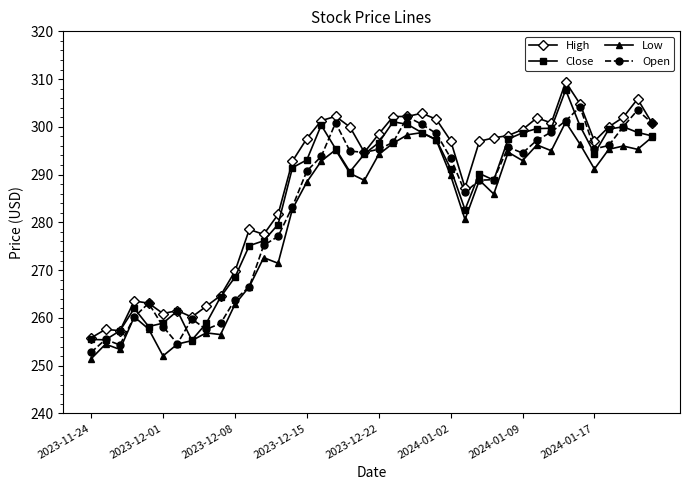

Count the number of categories in the chart.

40